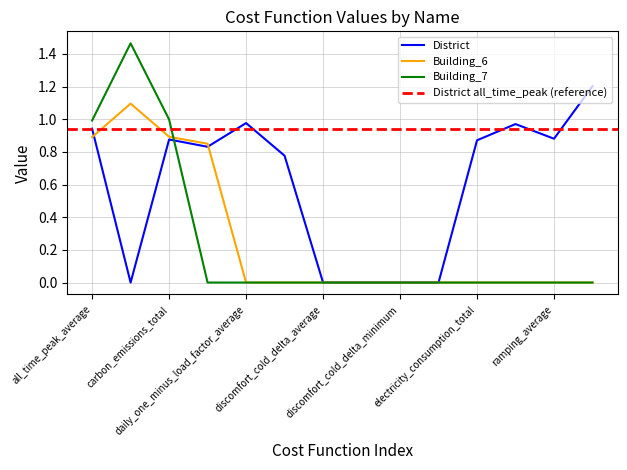

What is the highest value of the District series?

1.2